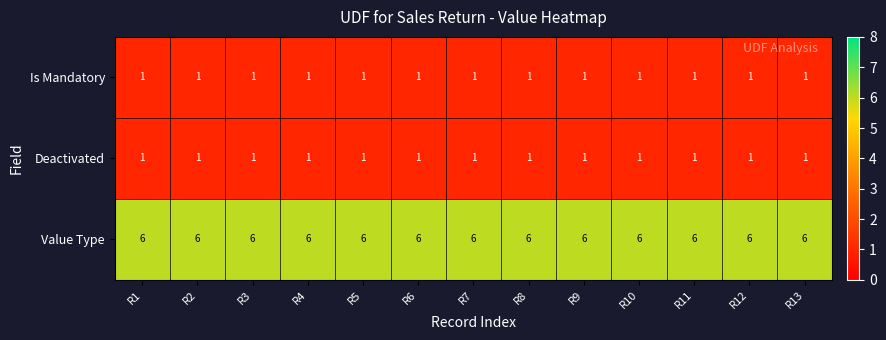

What is the minimum value for Value Type?

6